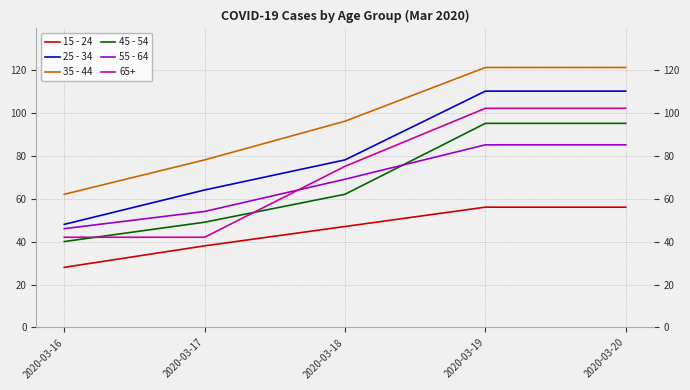

True or false: 35 - 44 and 55 - 64 cross at least once.

False